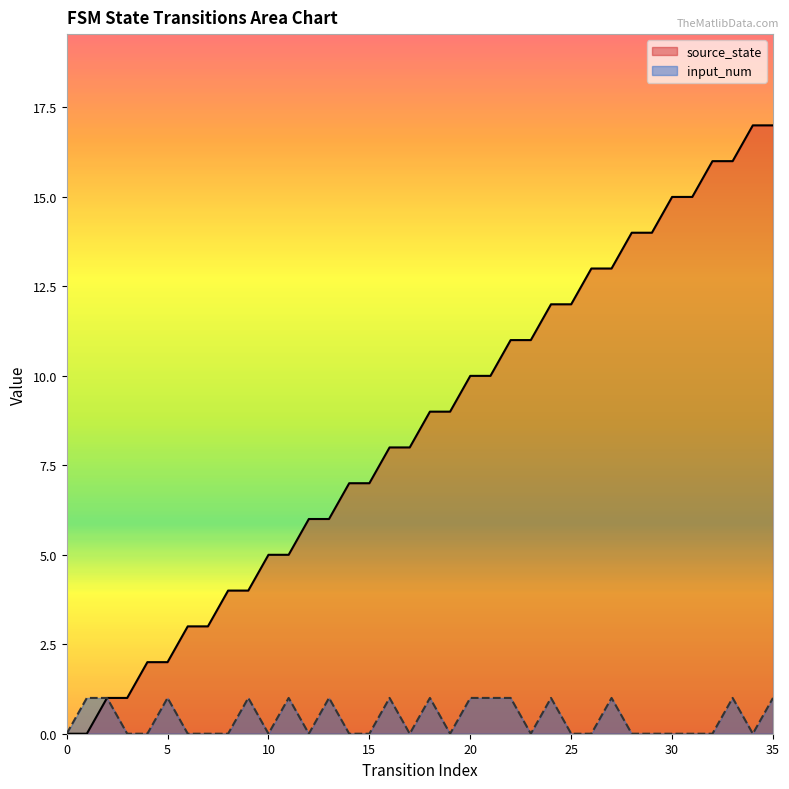

What is the greatest value displayed?

17